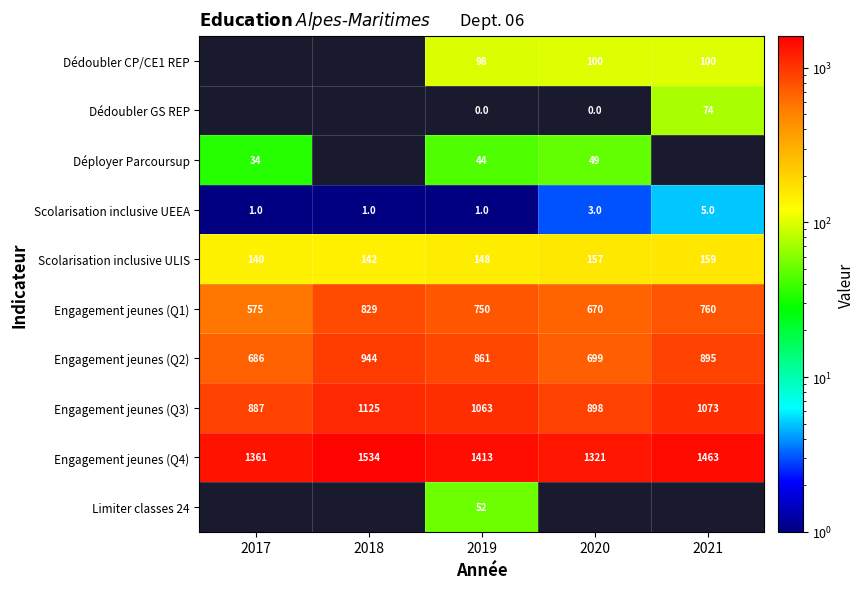

What is the difference between the Scolarisation inclusive ULIS values at 2020 and 2017?

17